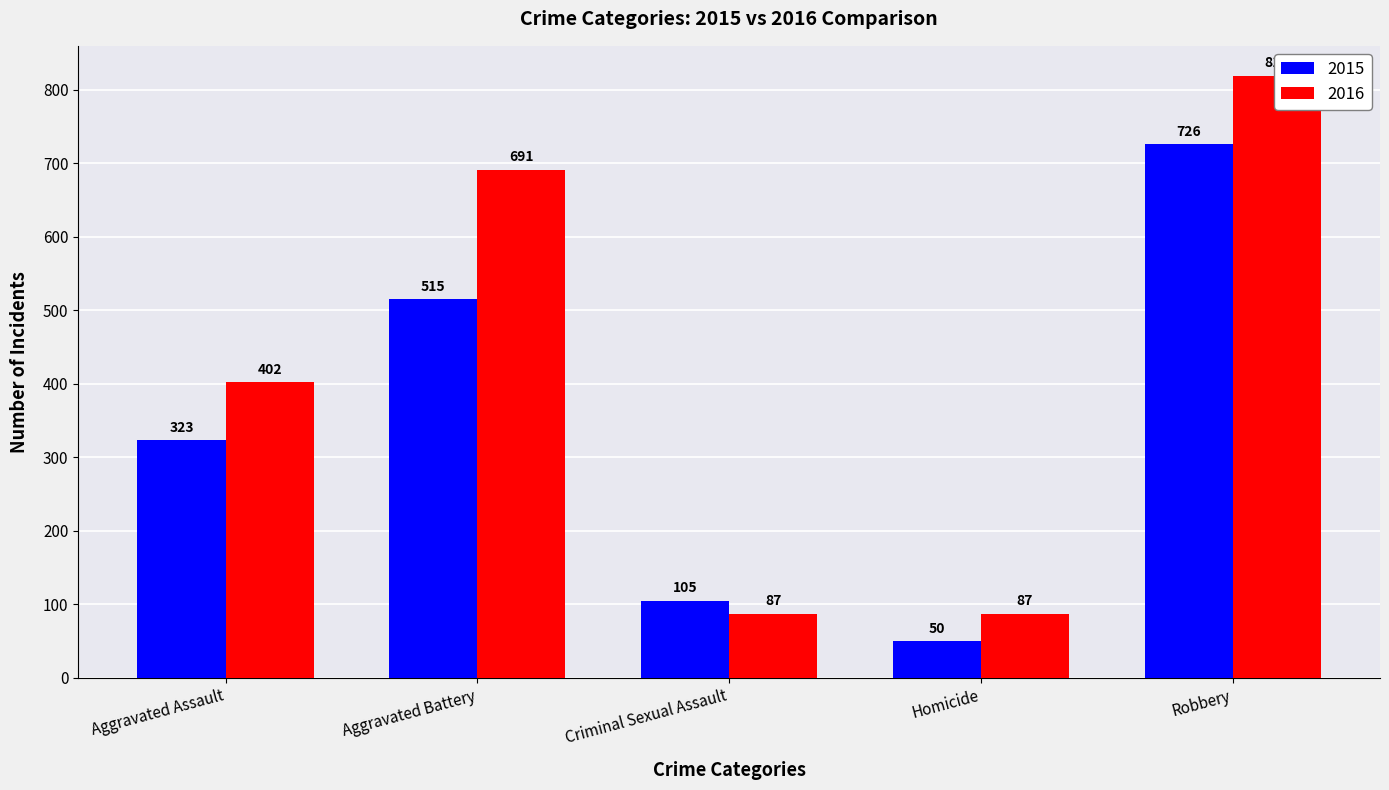

What are all the series names shown in the legend?

2015, 2016